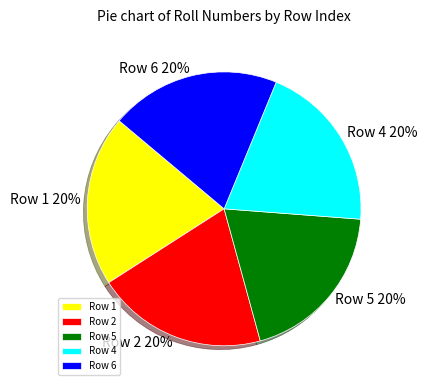

Is there a majority slice in this chart?

No